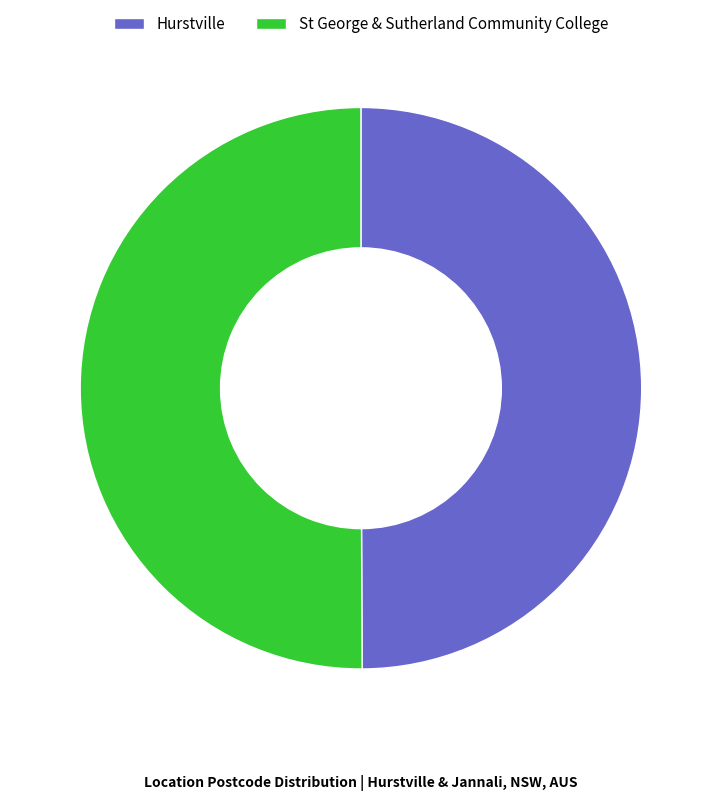

Approximately how many times larger is the value at St George & Sutherland Community College compared to Hurstville?

1.0